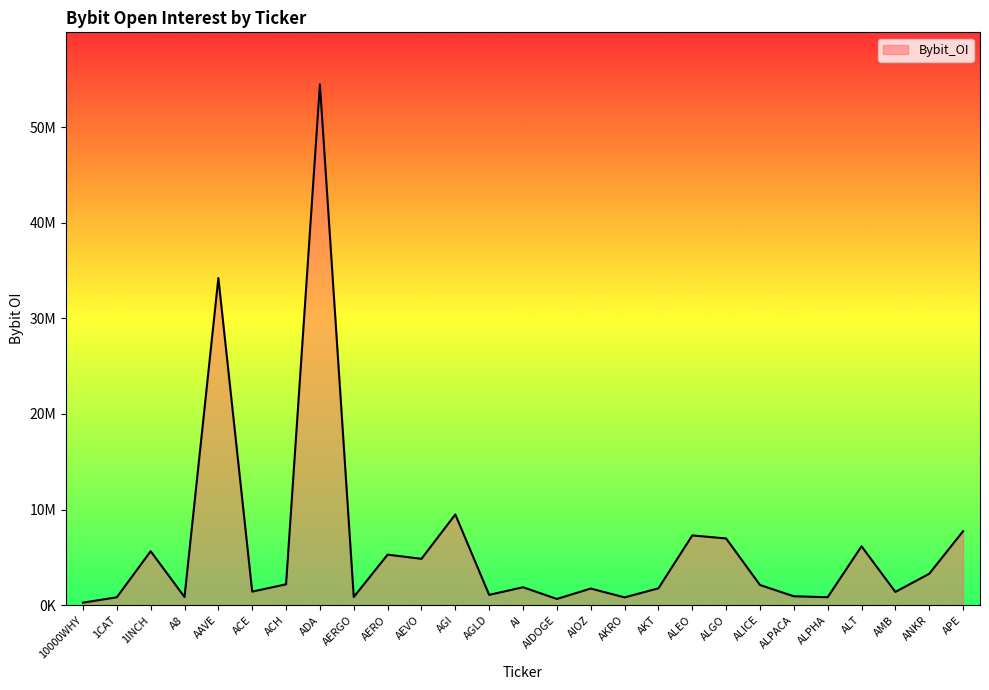

Which category has the highest value across all series?

ADA